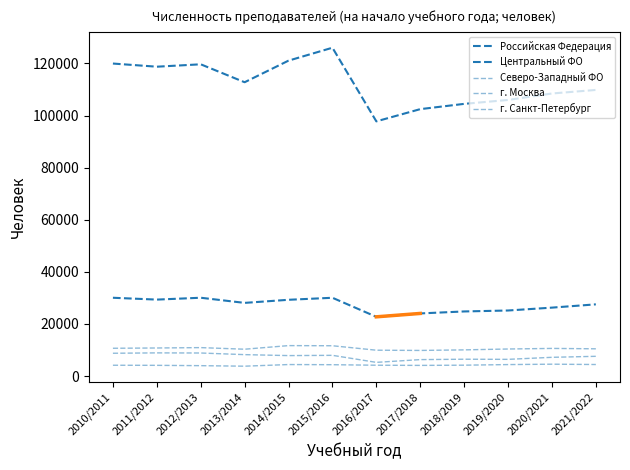

At which label does Центральный ФО first exceed 28085?

2010/2011